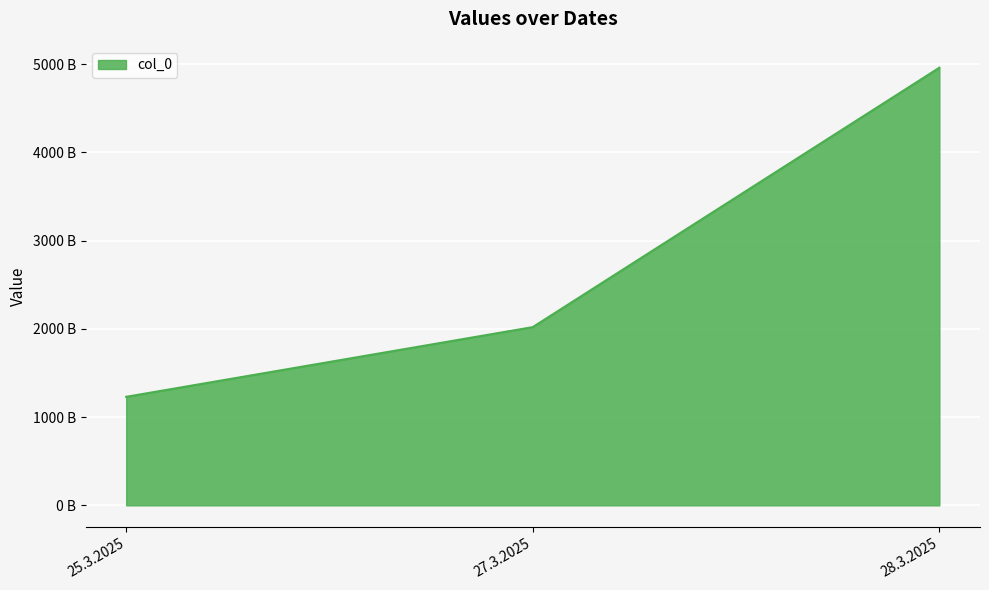

Read the value at 25.3.2025.

1230000000000